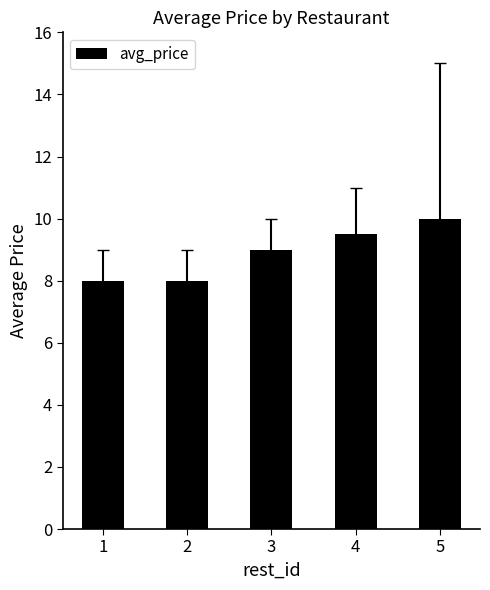

How many bars are there in total?

5